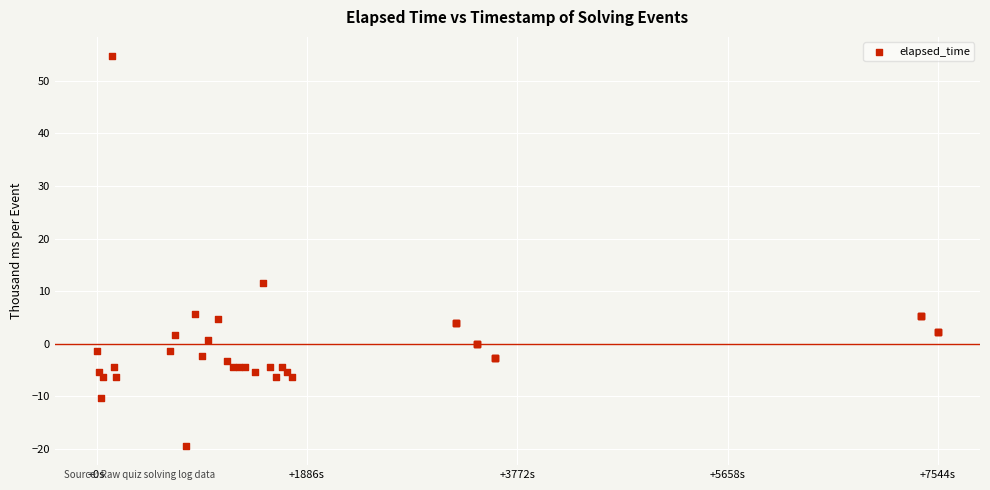

What Y value in the scatter plot is closest to 17?

11.6